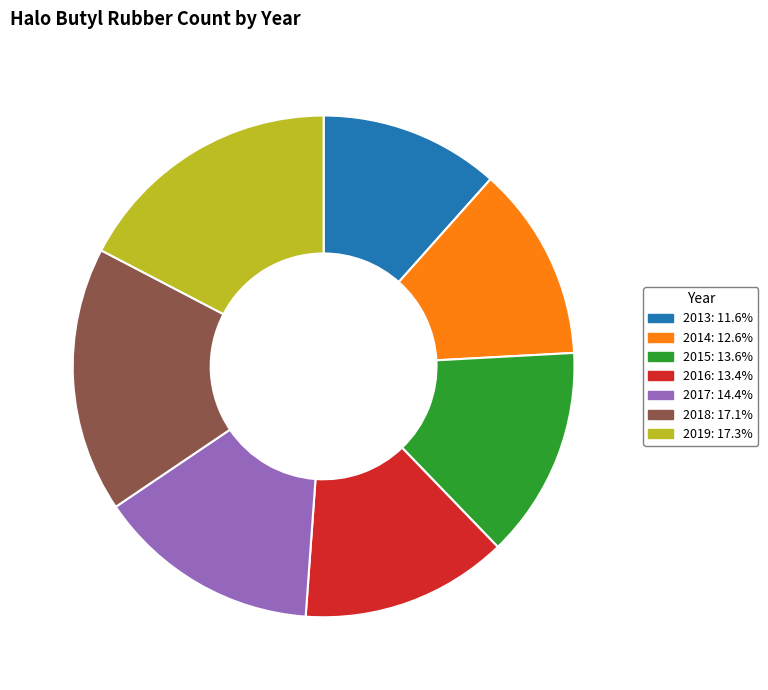

Which slice is the smallest?

2013